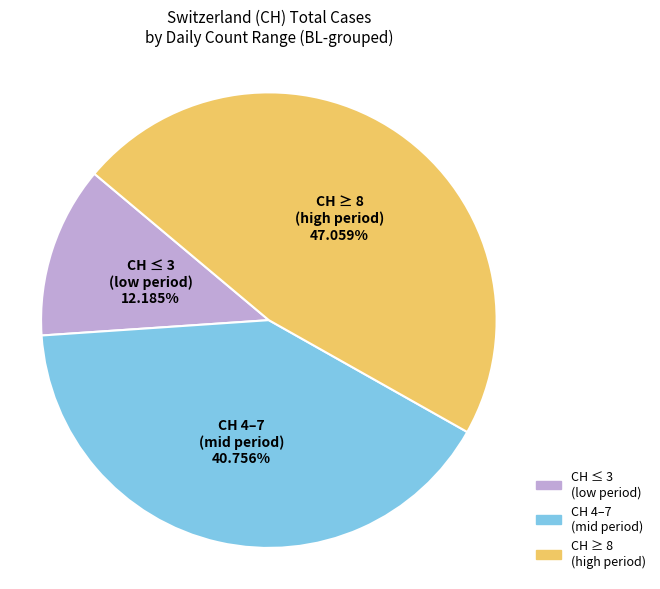

Do CH ≥ 8 (high period) and CH ≤ 3 (low period) together represent more than half of the pie?

Yes